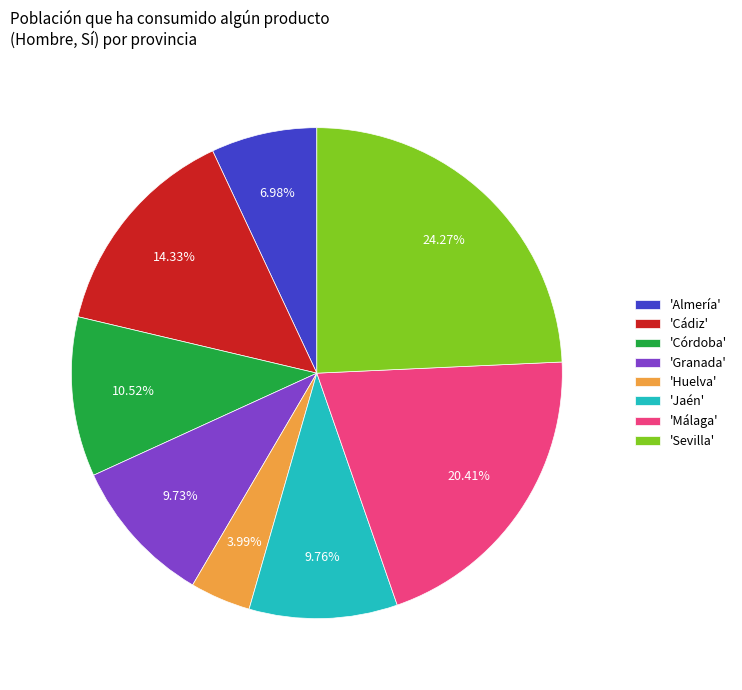

Is the sum of 'Granada' and 'Málaga' greater than half?

No